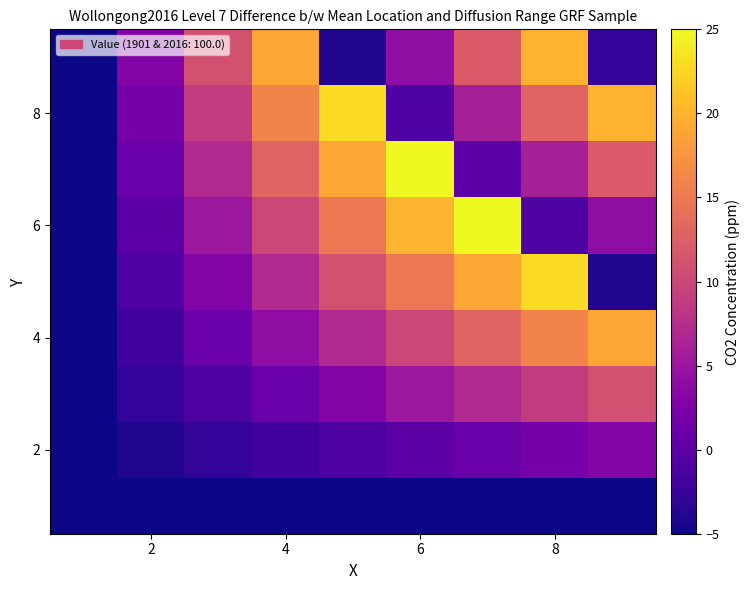

At which category does the chart reach its peak across all series?

6